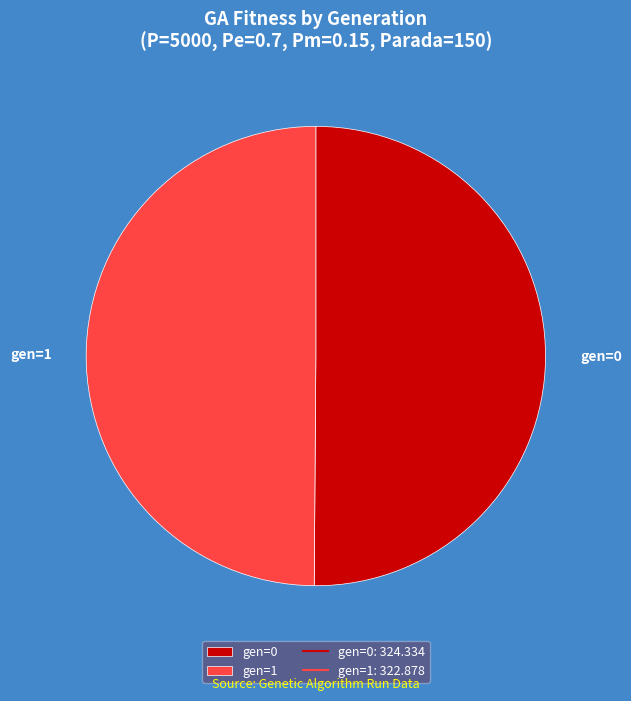

Do gen=1 and gen=0 together represent more than half of the pie?

Yes